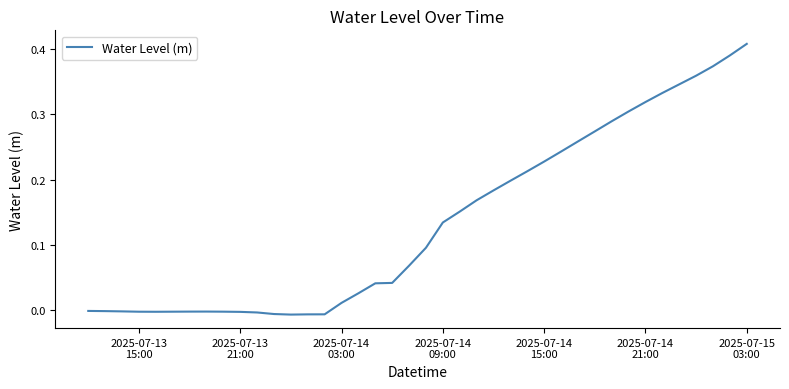

True or false: there are more than 1 points higher than both neighbors.

False